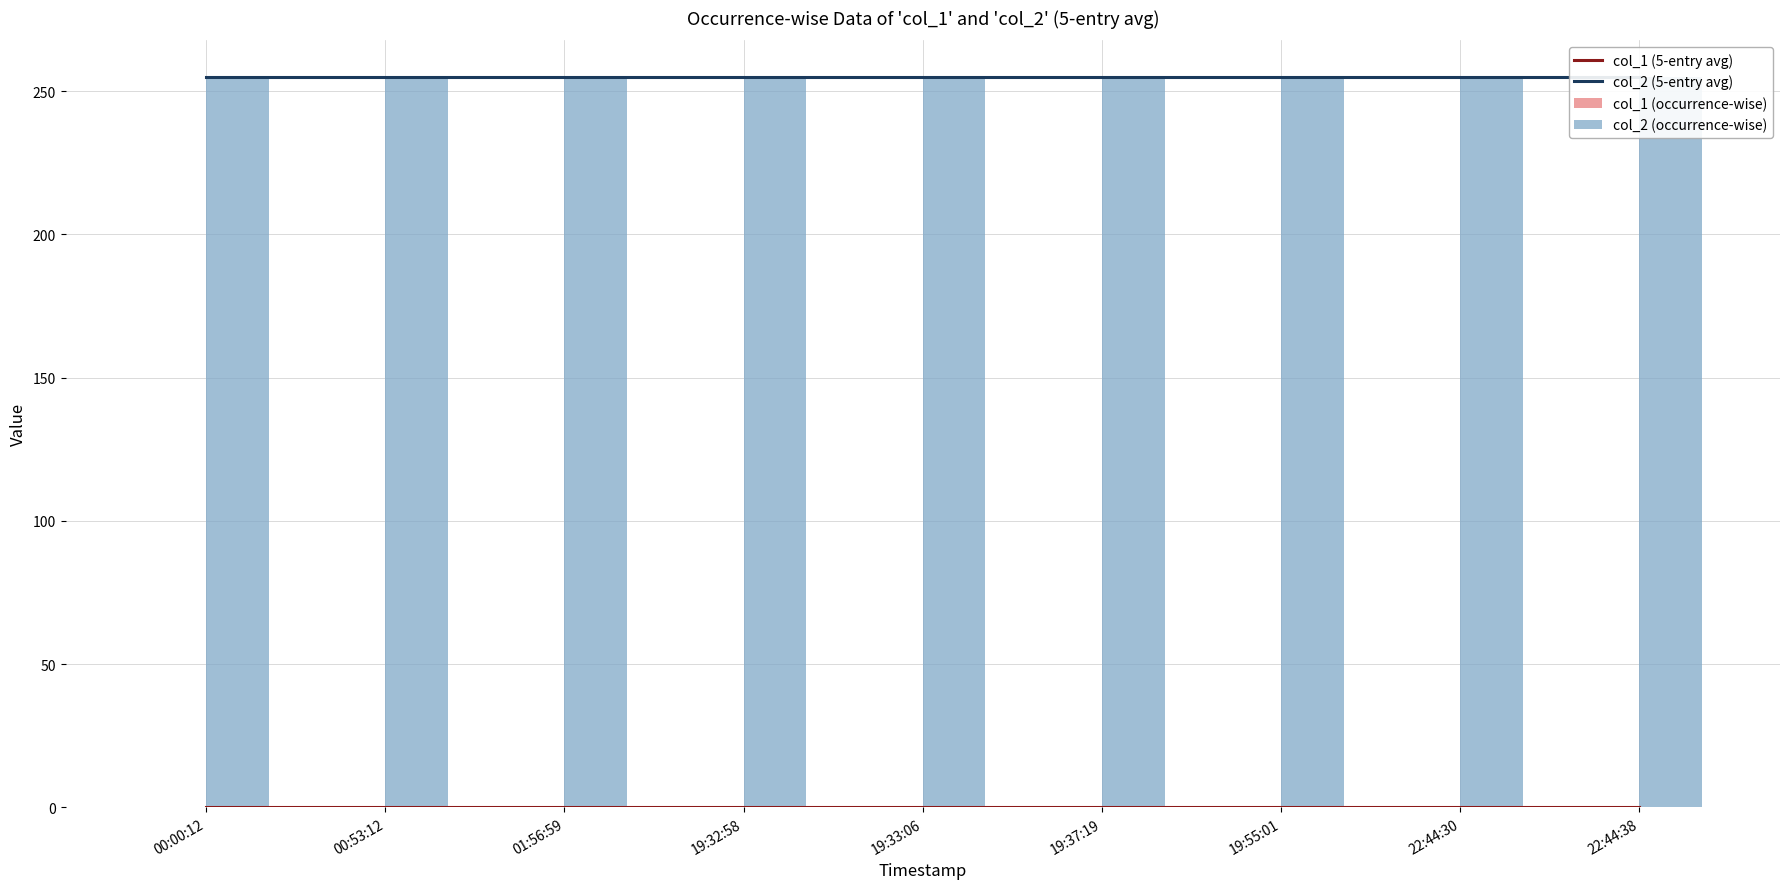

At how many categories does at least one series exceed 106?

9